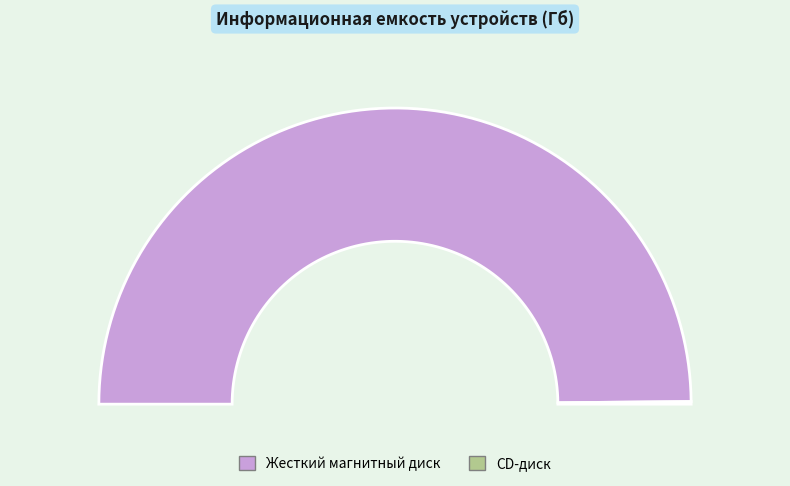

Between Жесткий магнитный диск and CD-диск, which is larger?

Жесткий магнитный диск